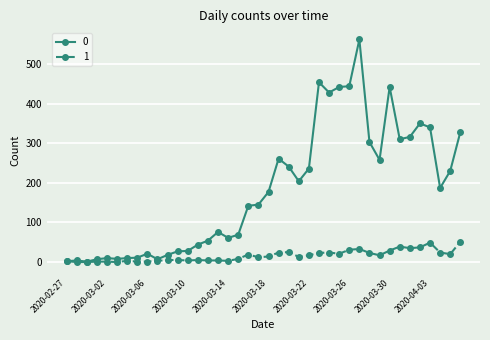

Rank the series by their average value, from lowest to highest.

1, 0